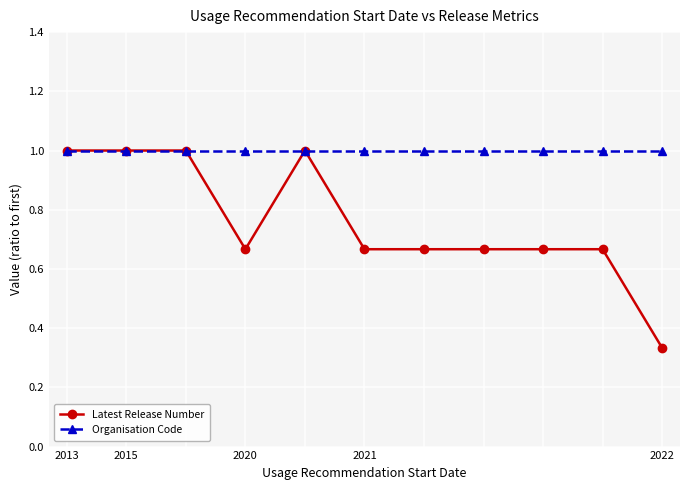

Rank the series by their average value, from highest to lowest.

Organisation Code, Latest Release Number